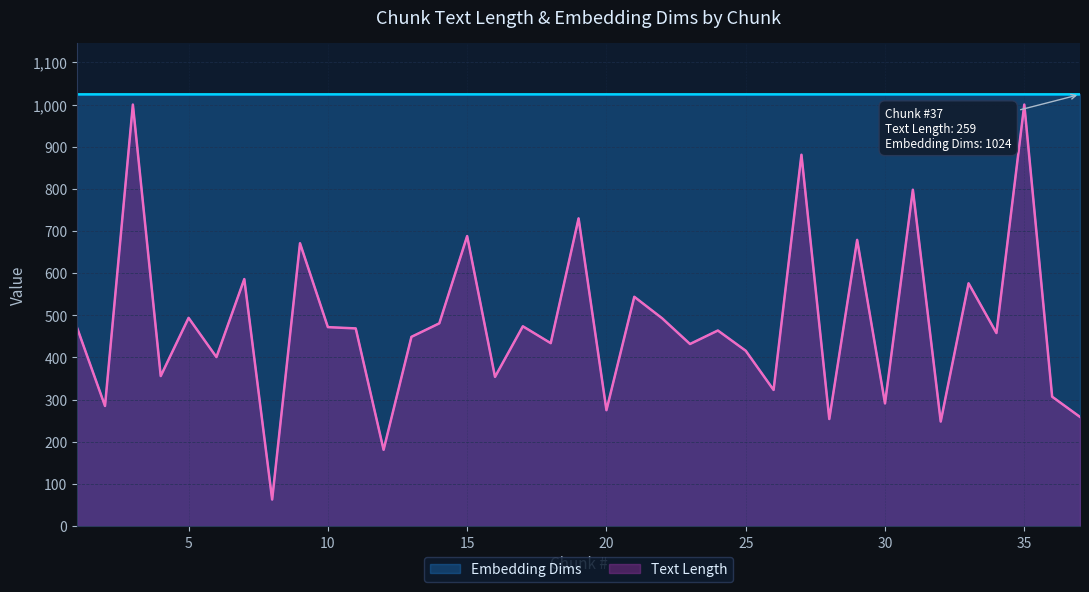

Reading left to right, what are all the values shown in this chart?

Embedding Dims Line: 1024	1024	1024	1024	1024	1024	1024	1024	1024	1024	1024	1024	1024	1024	1024	1024	1024	1024	1024	1024	1024	1024	1024	1024	1024	1024	1024	1024	1024	1024	1024	1024	1024	1024	1024	1024	1024
Text Length Line: 470	285	1000	356	494	401	586	63	671	472	469	181	449	481	688	354	474	434	730	275	544	493	432	464	416	323	881	254	679	291	798	248	576	458	1000	307	259